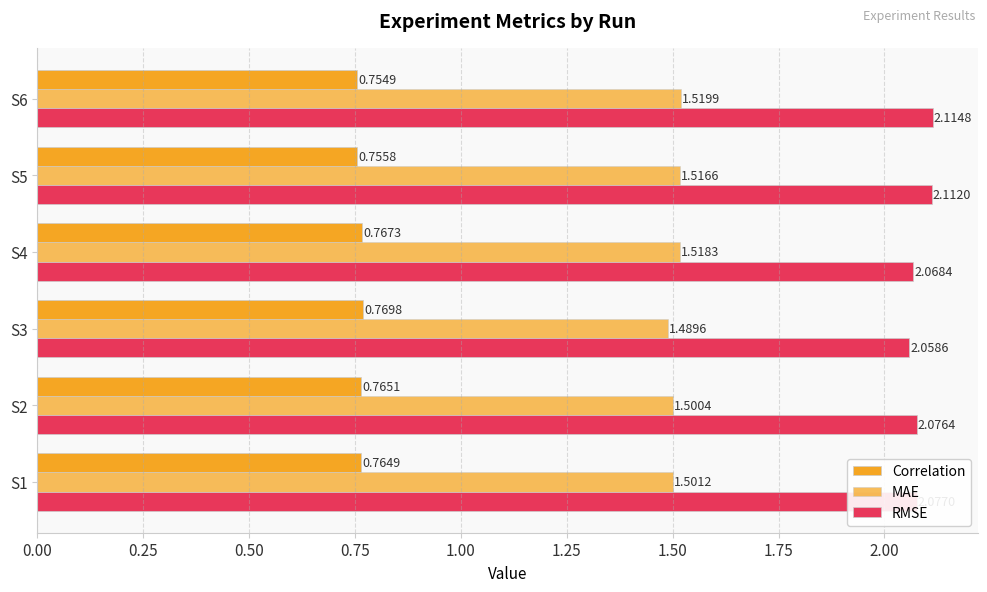

What is the value of the MAE bar at the 1st from the left?

1.5